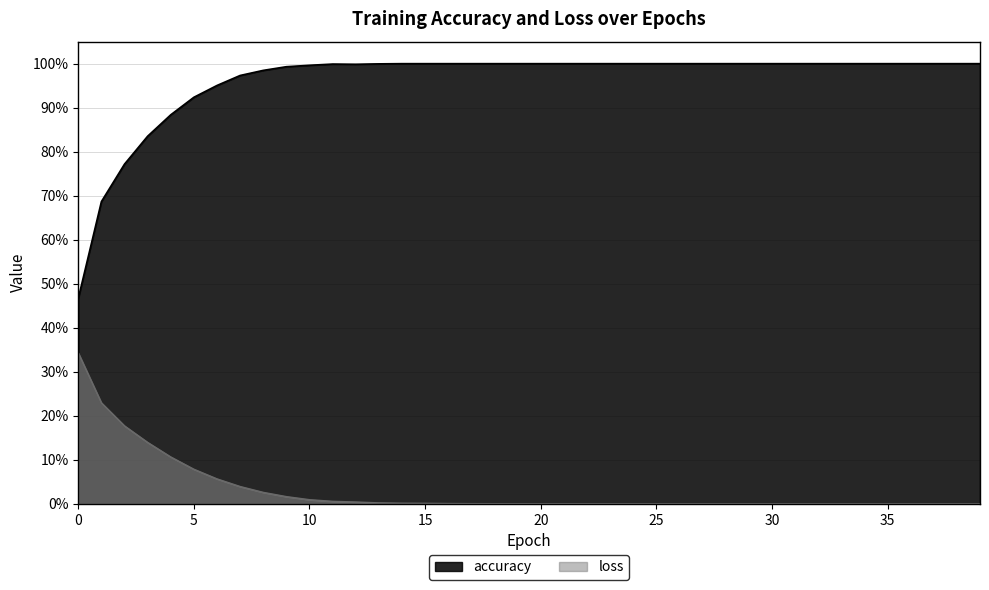

In accuracy, how many points are lower than both neighbors (excluding endpoints)?

1